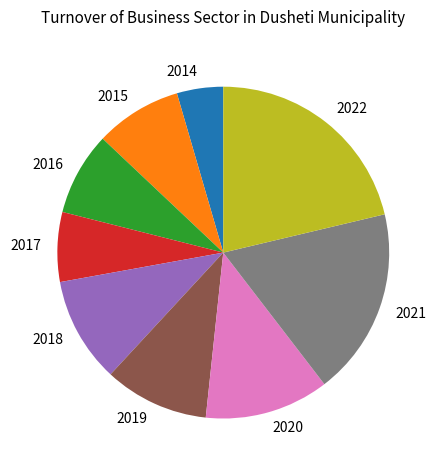

Which category has the smallest portion of the pie?

2014